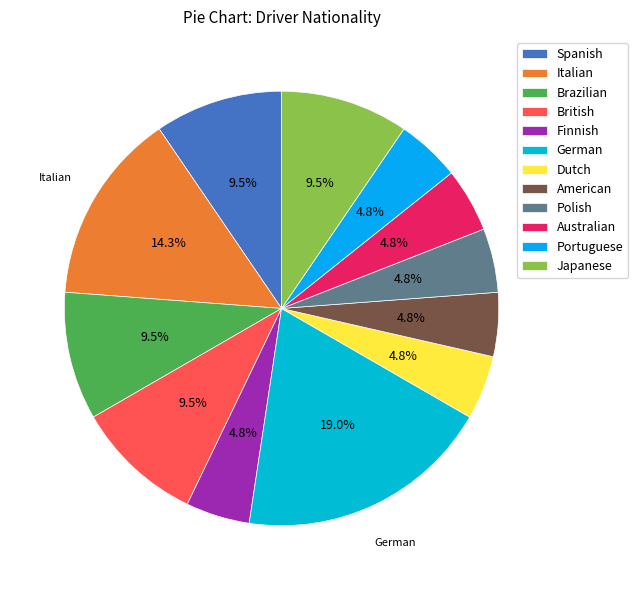

Rank the categories by value from highest to lowest.

German, Italian, Spanish, Brazilian, British, Japanese, Finnish, Dutch, American, Polish, Australian, Portuguese